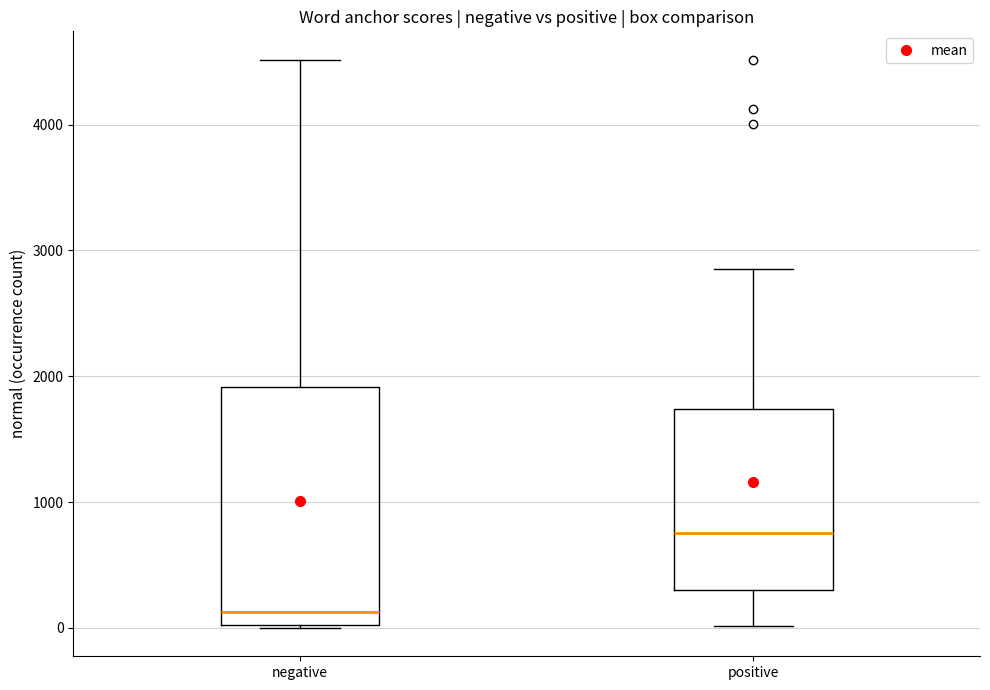

Which box has the highest median line?

positive